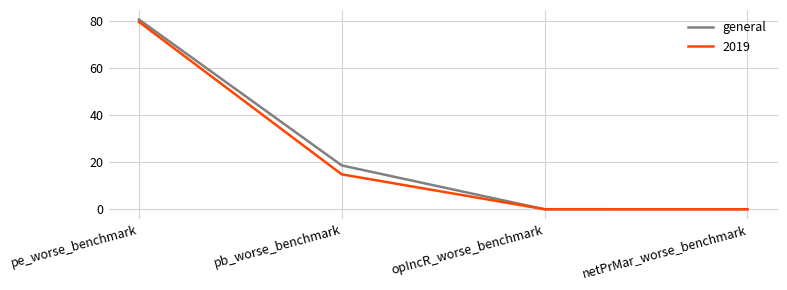

True or false: 2019 has more than 0 interior local peaks.

False